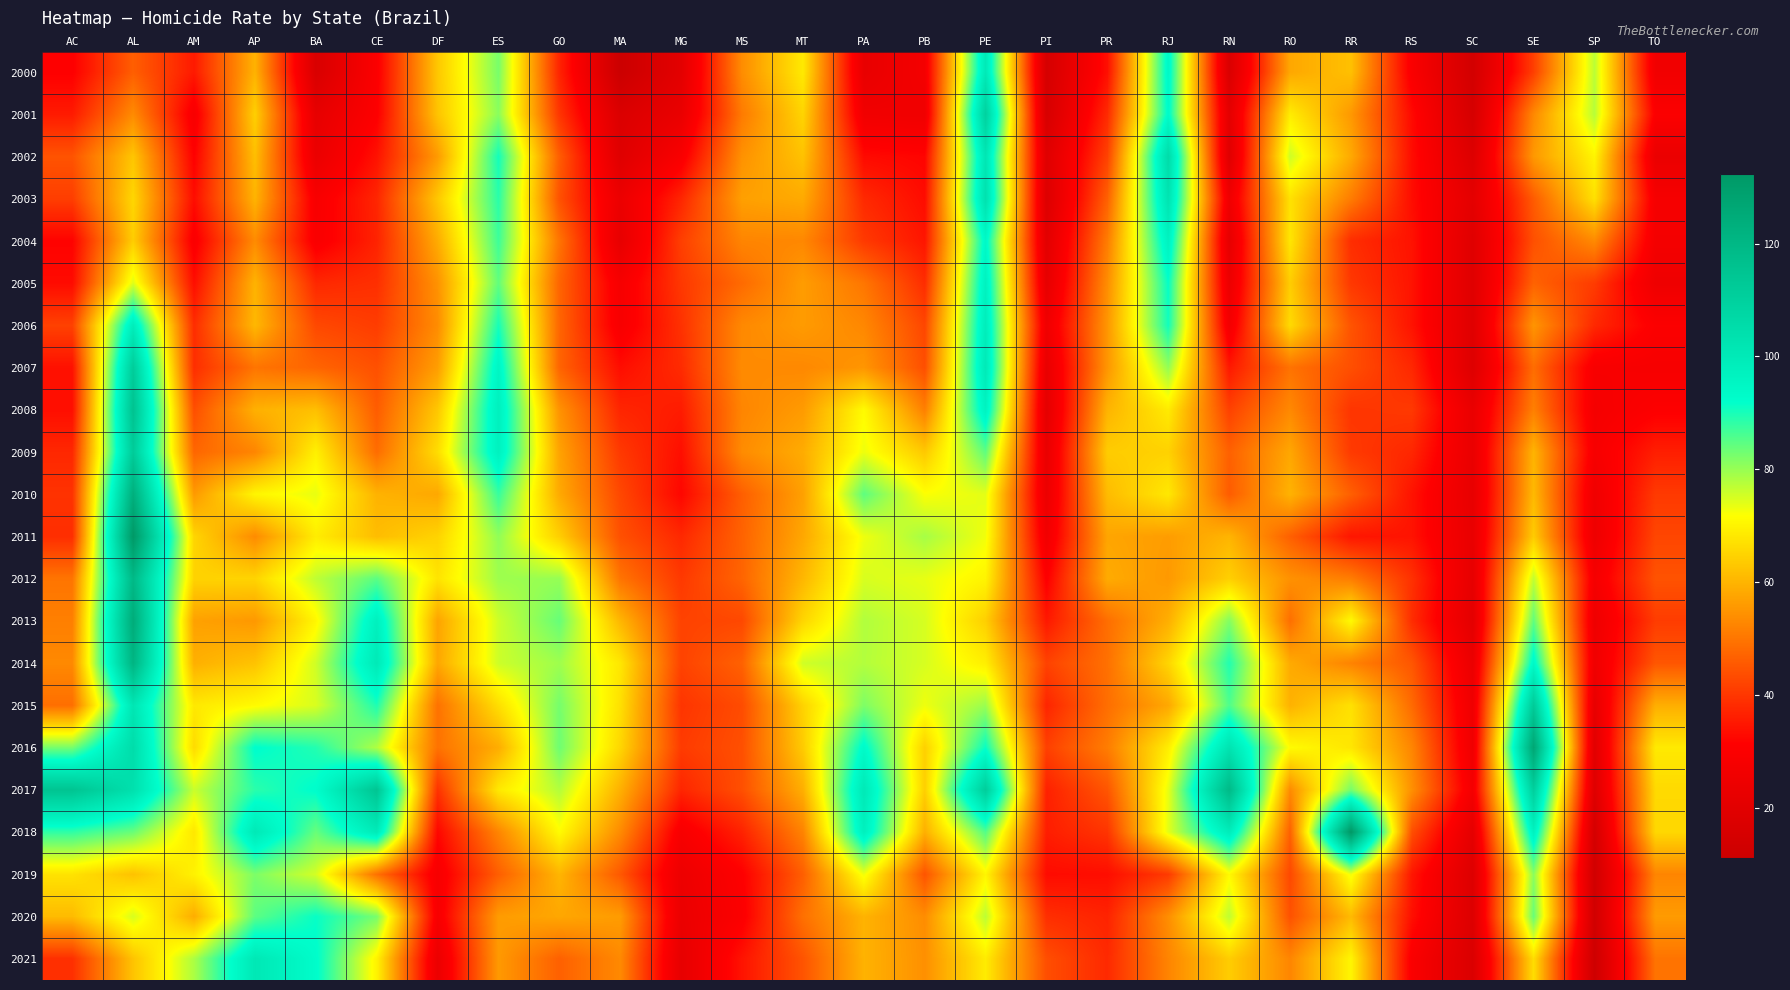

Which series has the widest spread of values?

2018